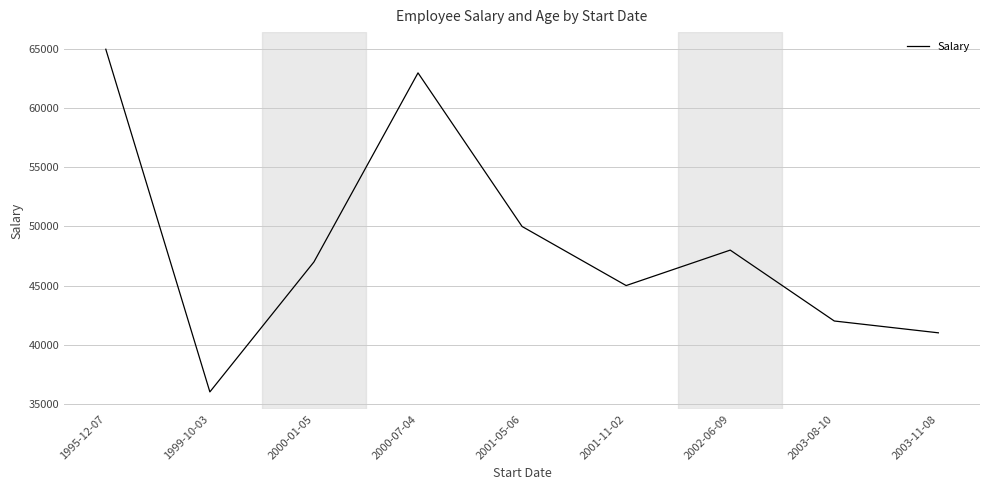

Reading left to right, transcribe all the data shown in this chart.

65000	36000	47000	63000	50000	45000	48000	42000	41000